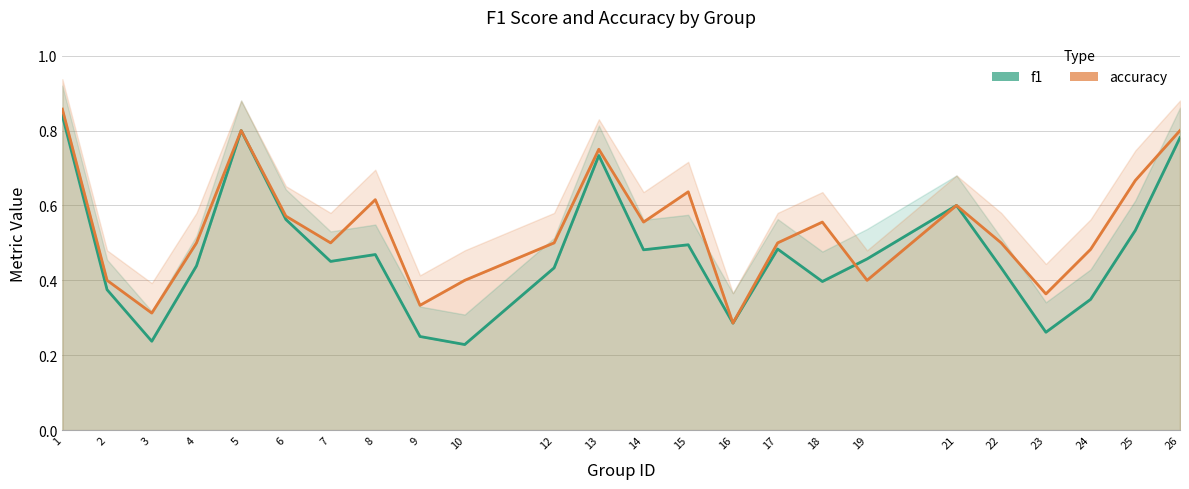

Where do f1 and accuracy first cross each other?

18 and 19